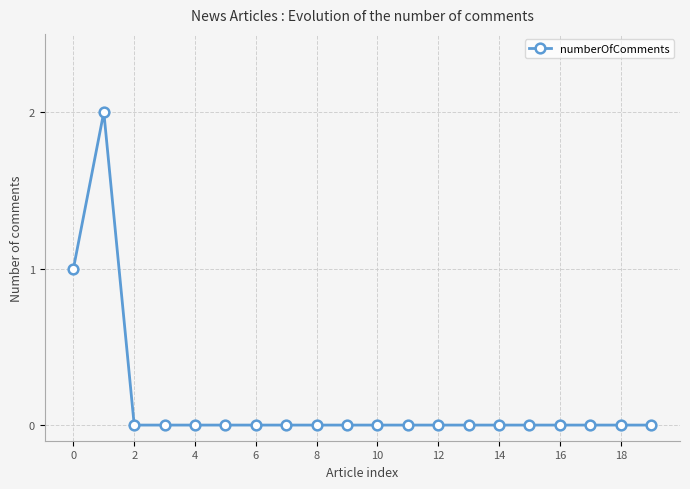

Reading left to right, transcribe all the data shown in this chart.

1	2	0	0	0	0	0	0	0	0	0	0	0	0	0	0	0	0	0	0